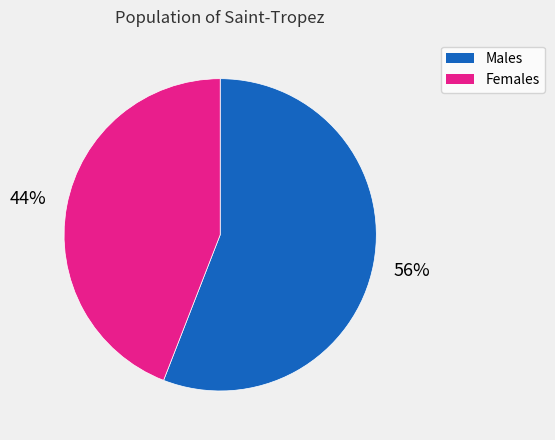

To the nearest percent, what is the average slice percentage?

50%